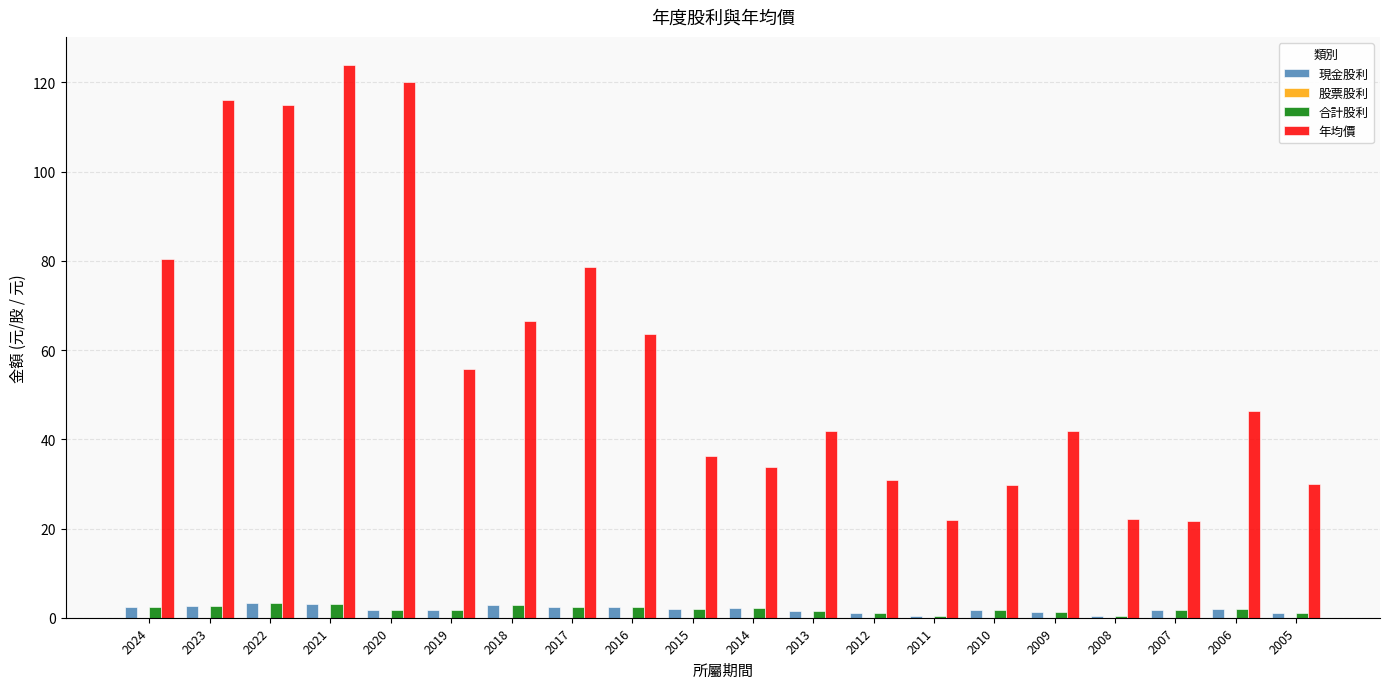

How many groups of bars are there?

20